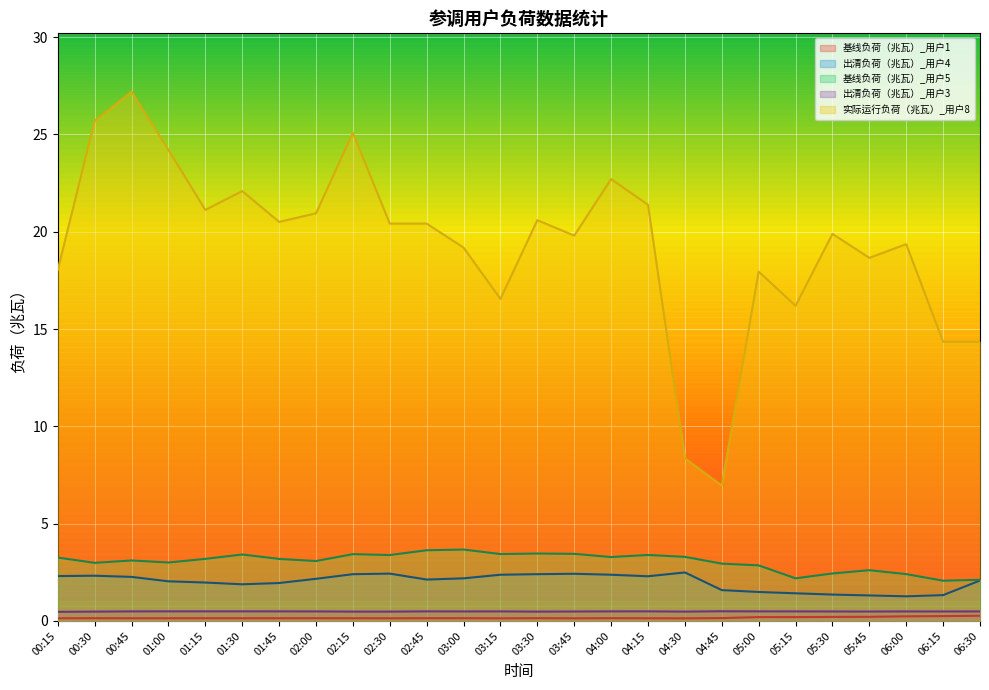

What is the sum of the 基线负荷（兆瓦）_用户5 values at 06:00 and 03:30?

5.9